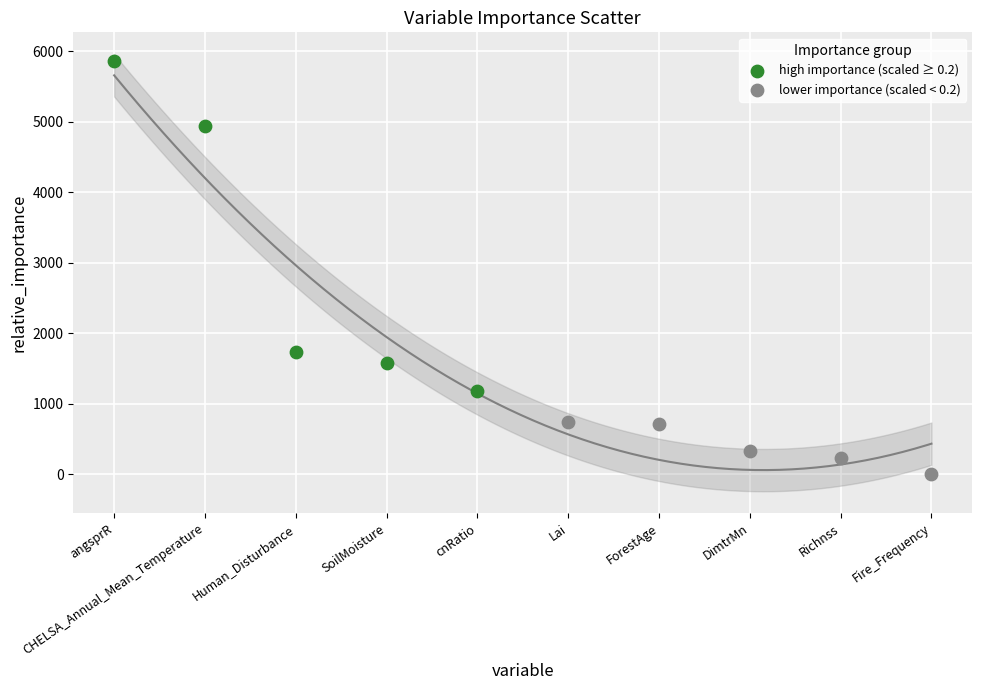

Which series has the largest Y range (max minus min)?

high importance (scaled ≥ 0.2)